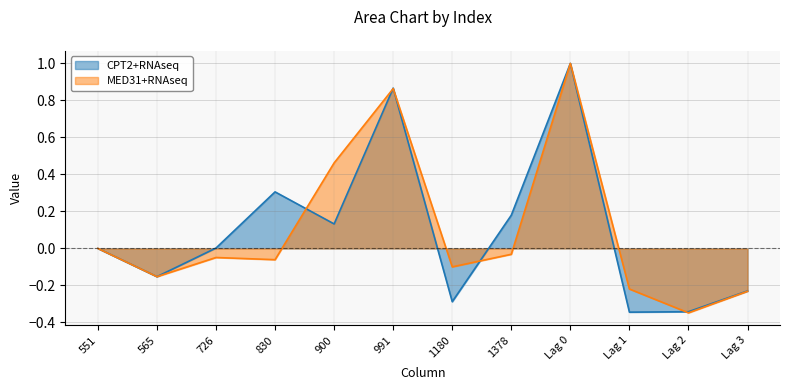

Reading left to right, extract all data points from this chart.

CPT2+RNAseq: 551=0.0	565=-0.2	726=0.0	830=0.3	900=0.1	991=0.9	1180=-0.3	1378=0.2	Lag 0=1.0	Lag 1=-0.3	Lag 2=-0.3	Lag 3=-0.2
MED31+RNAseq: 551=0.0	565=-0.2	726=-0.0	830=-0.1	900=0.5	991=0.9	1180=-0.1	1378=-0.0	Lag 0=1.0	Lag 1=-0.2	Lag 2=-0.3	Lag 3=-0.2